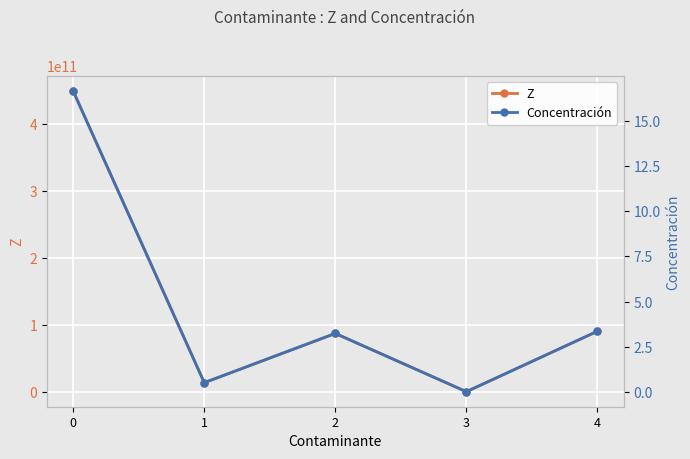

In Z, how many points are lower than both neighbors (excluding endpoints)?

2